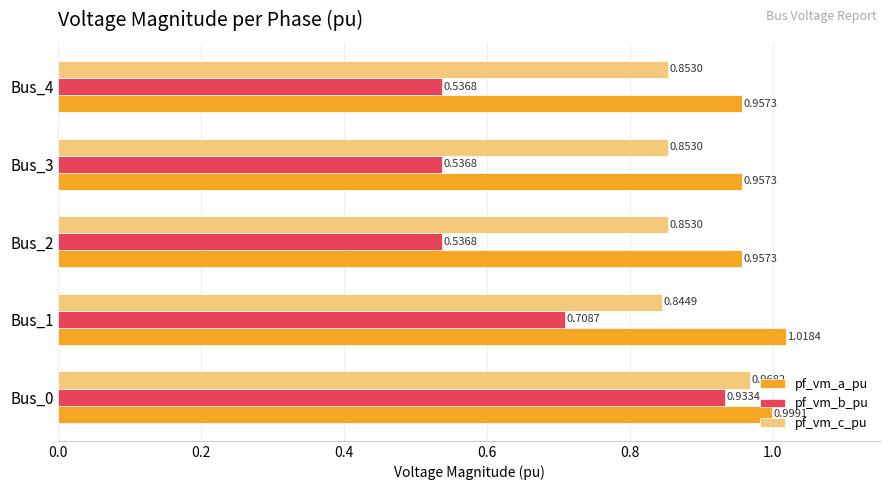

At Bus_2, list the series in order from smallest to largest.

pf_vm_b_pu, pf_vm_c_pu, pf_vm_a_pu